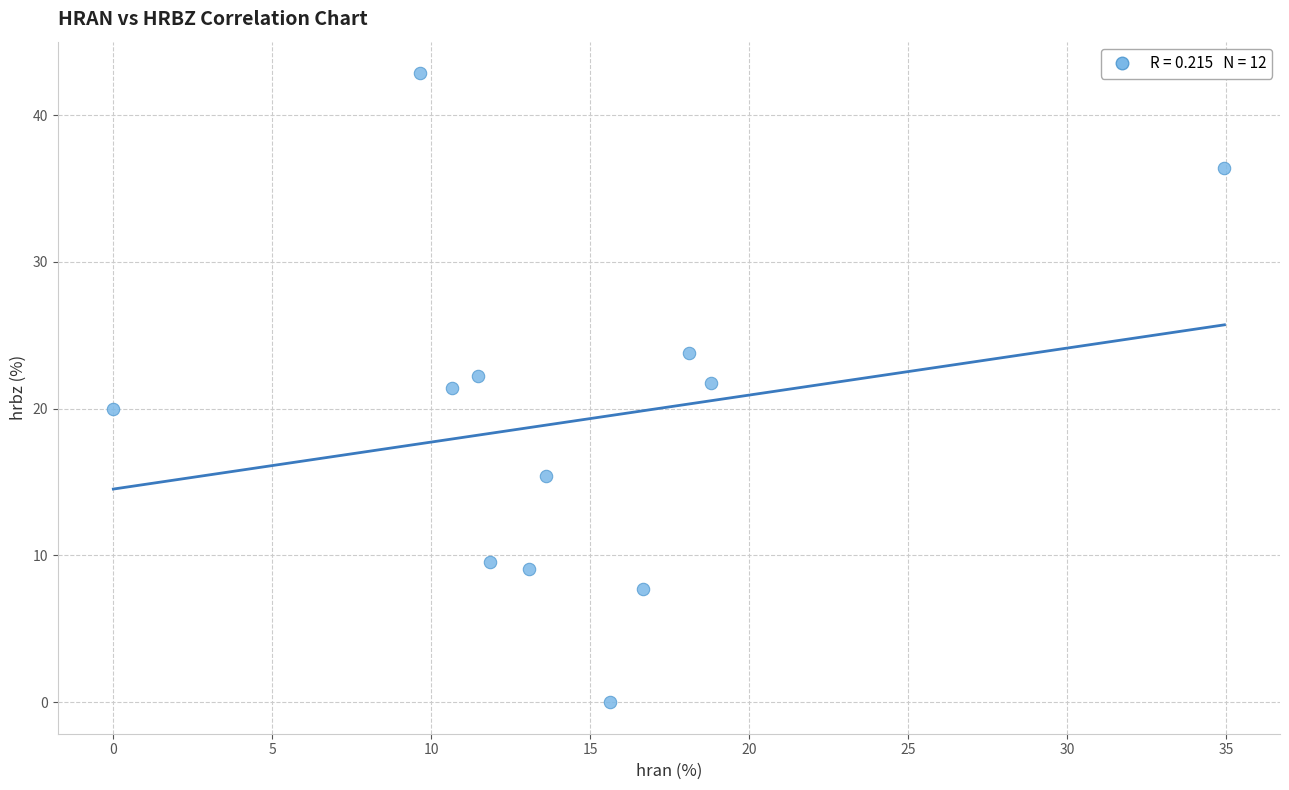

What is the range of Y values (max minus min)?

42.9